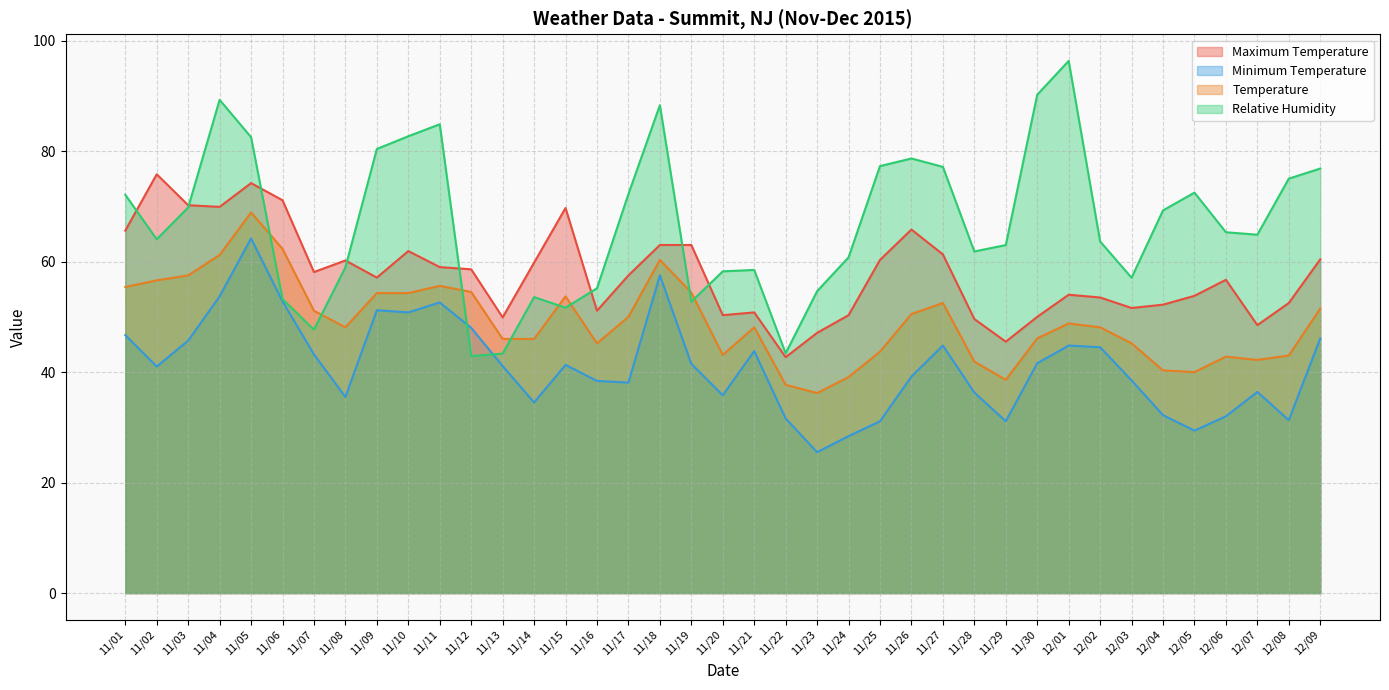

Where is the first local minimum for Relative Humidity?

11/02